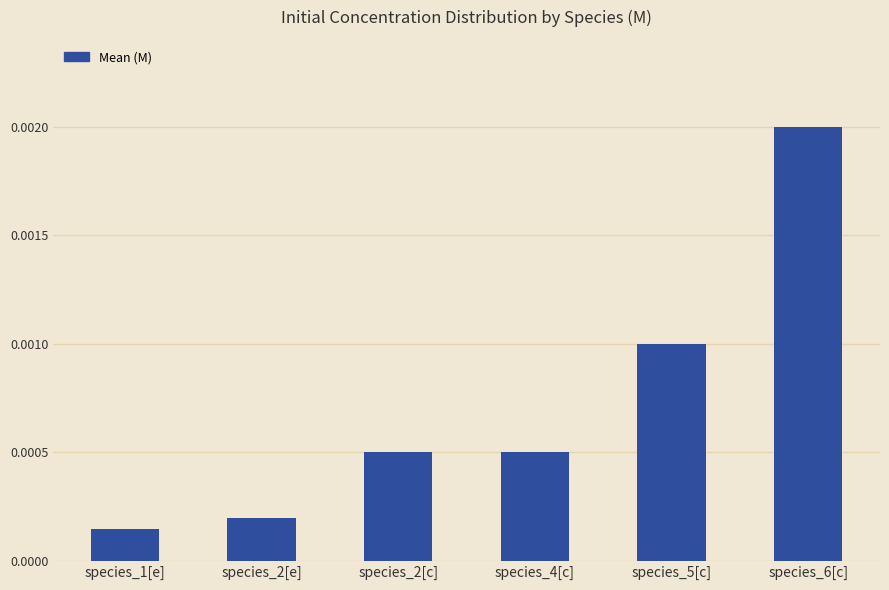

Between species_2[c] and species_5[c], which is larger?

species_5[c]